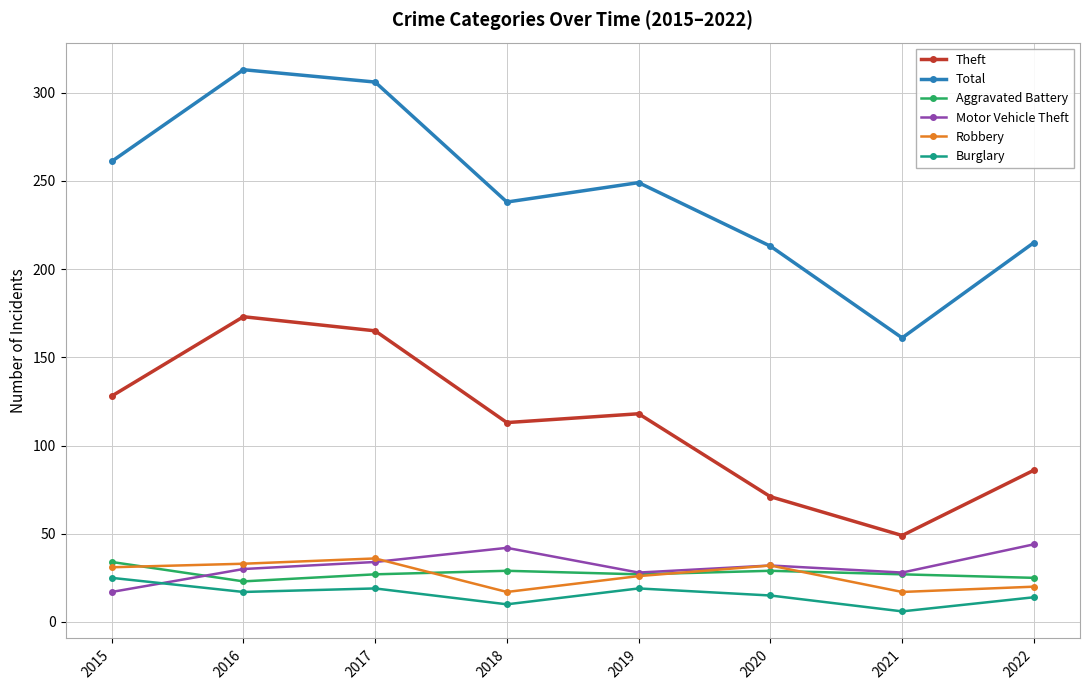

What is the total value across all series at 2015?

496